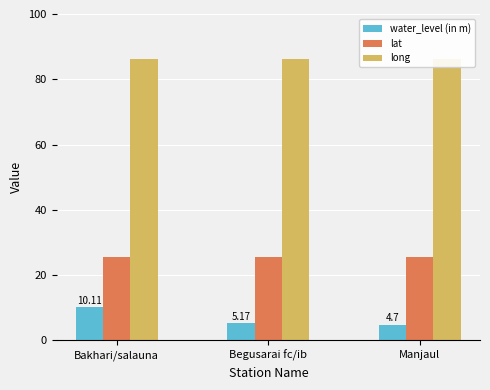

Which series has the largest total across all categories?

long